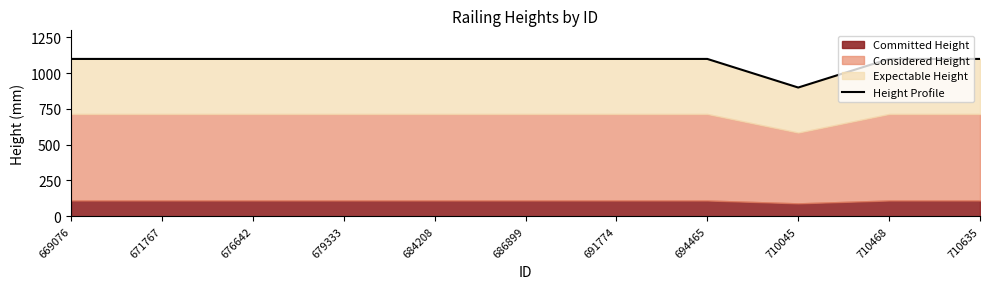

Which has a higher value, 710635 or 710045?

710635